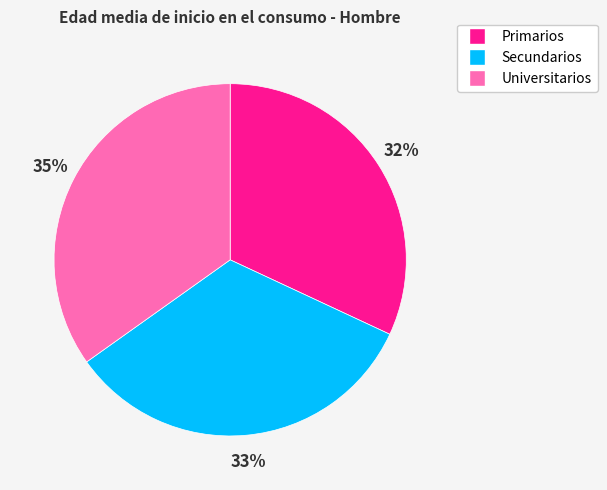

To the nearest percent, what is the difference between the largest and smallest slice percentages?

3%